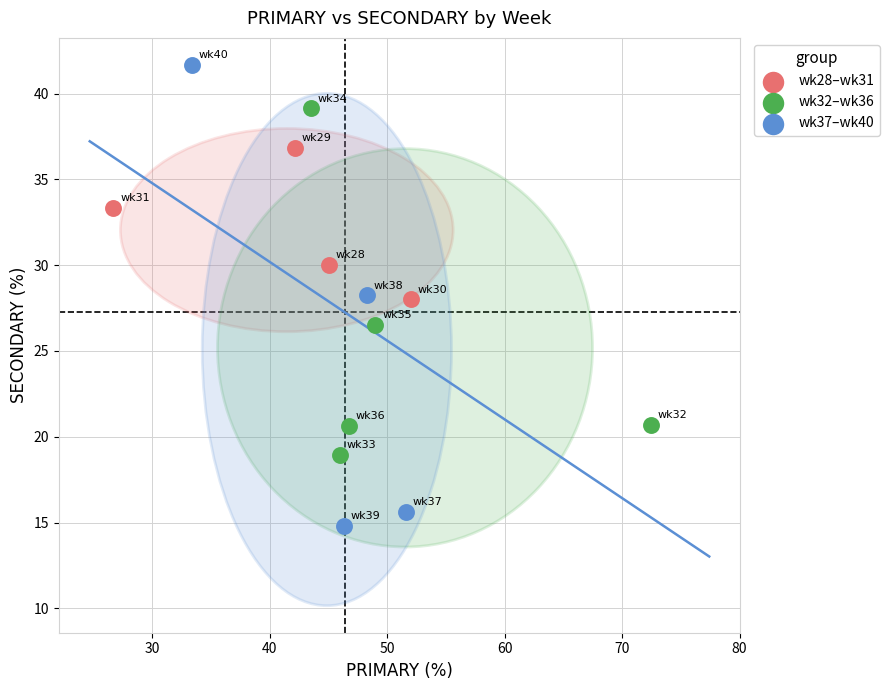

Which series has the largest Y range (max minus min)?

wk37–wk40